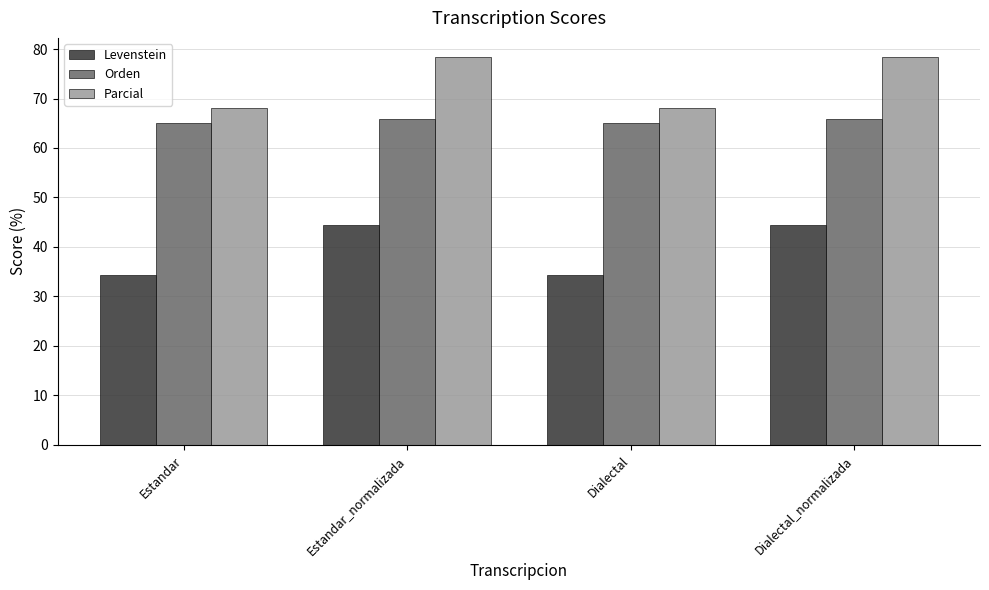

How many data points in Parcial are above 78?

2